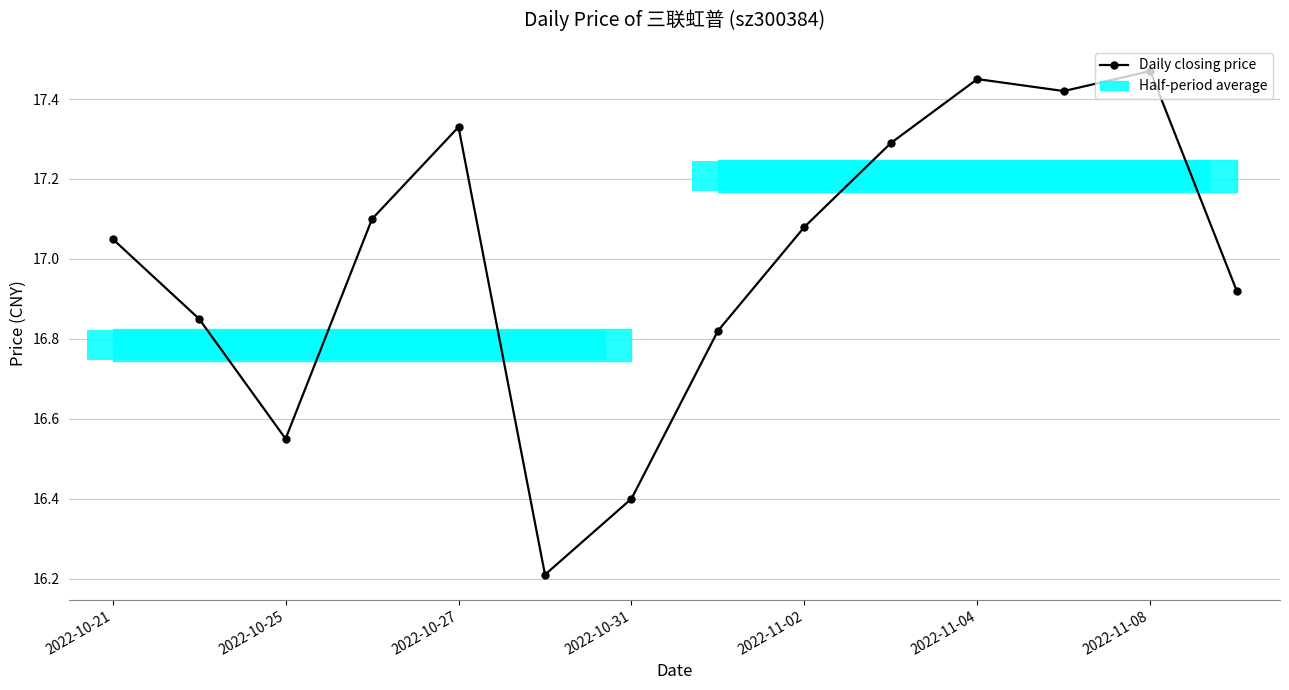

Reading left to right, extract all data points from this chart.

17.1	16.9	16.6	17.1	17.3	16.2	16.4	16.8	17.1	17.3	17.4	17.4	17.5	16.9